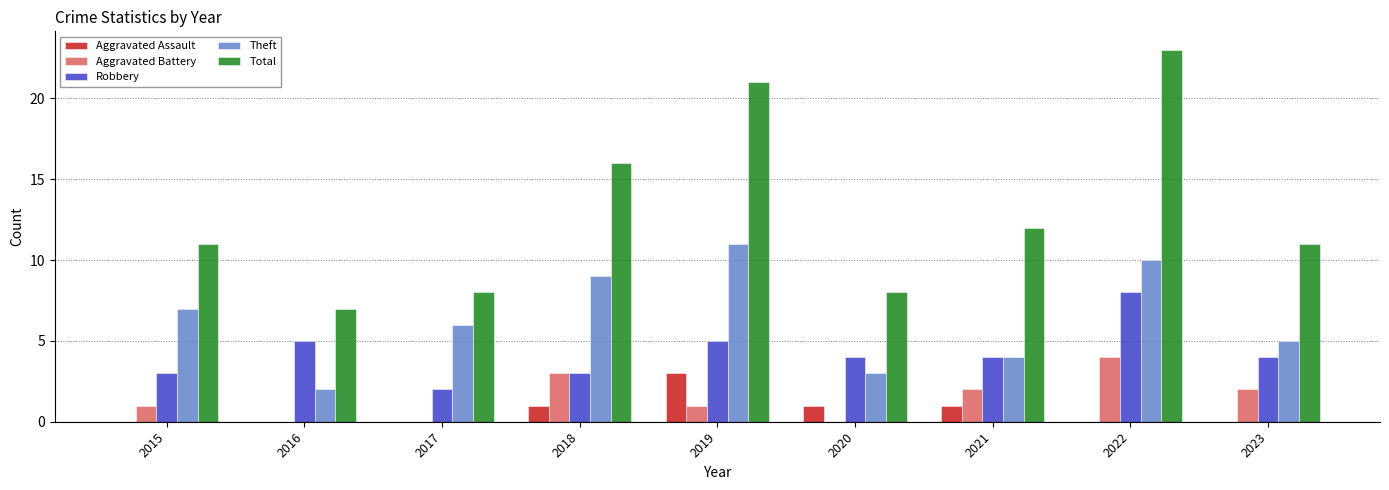

The Aggravated Battery series shows 2 at 2018. True or false?

False